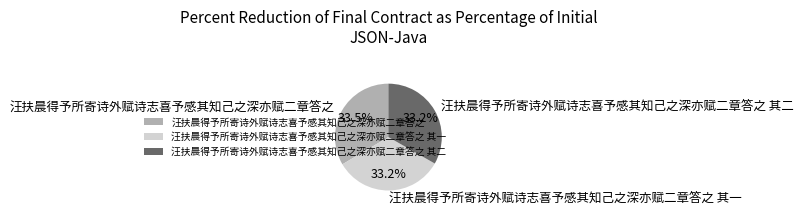

Count the number of slices in the pie.

3